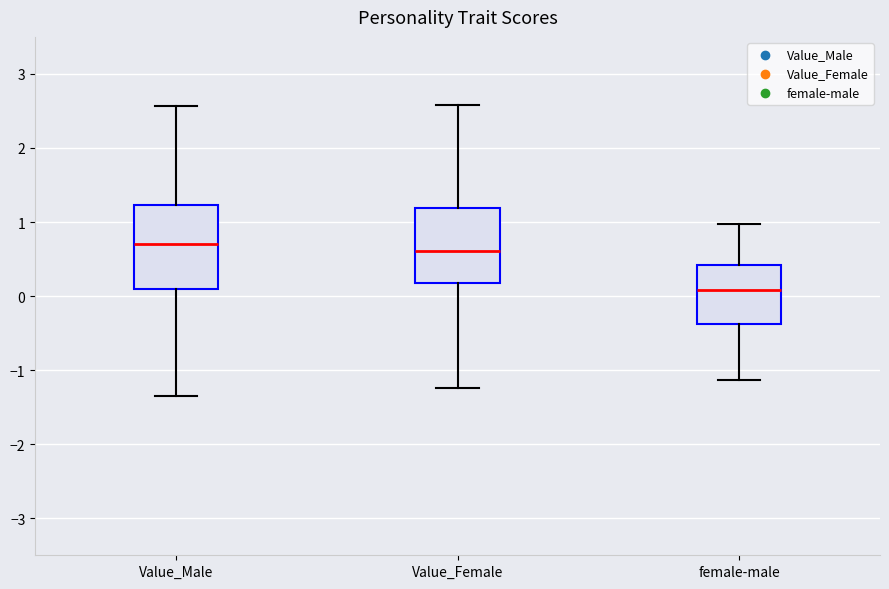

Comparing the boxes themselves (not the whiskers), which one is the tallest?

Value_Male